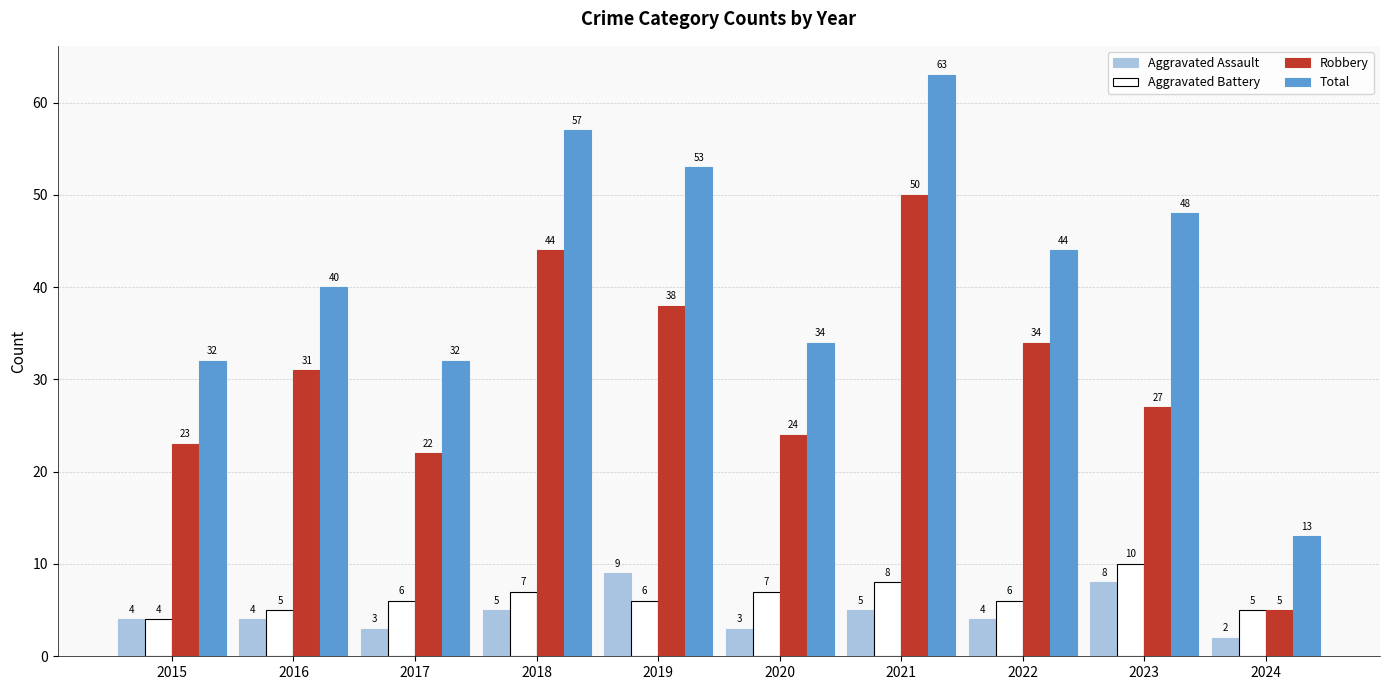

Which label corresponds to the largest value in the chart?

2021